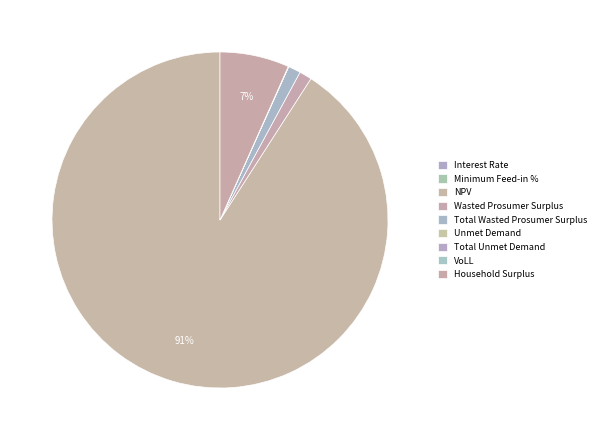

Does NPV account for over 50% of the chart?

Yes